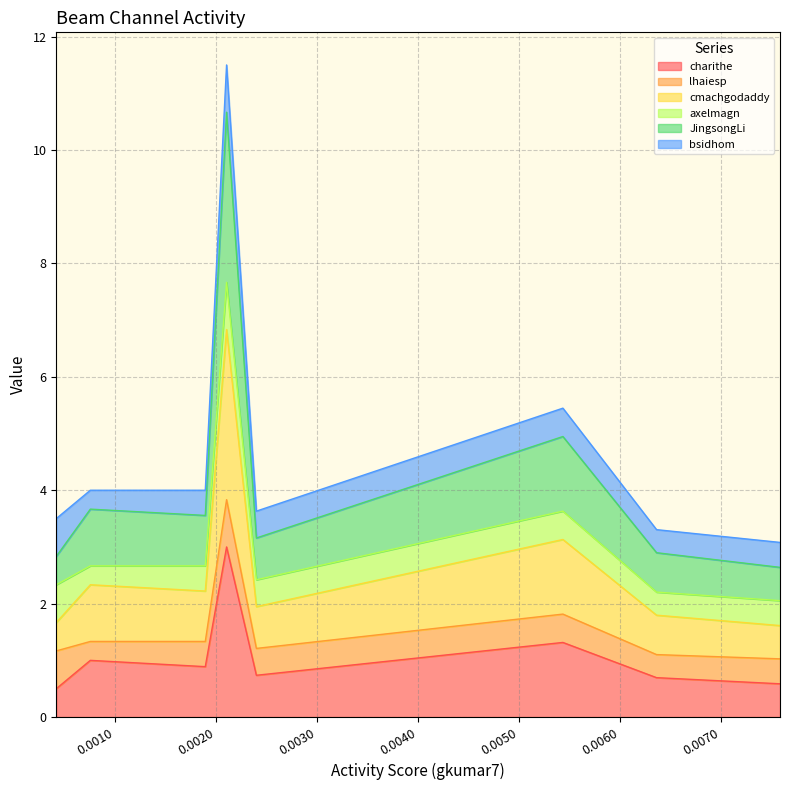

Does the chart have visible grid lines?

Yes